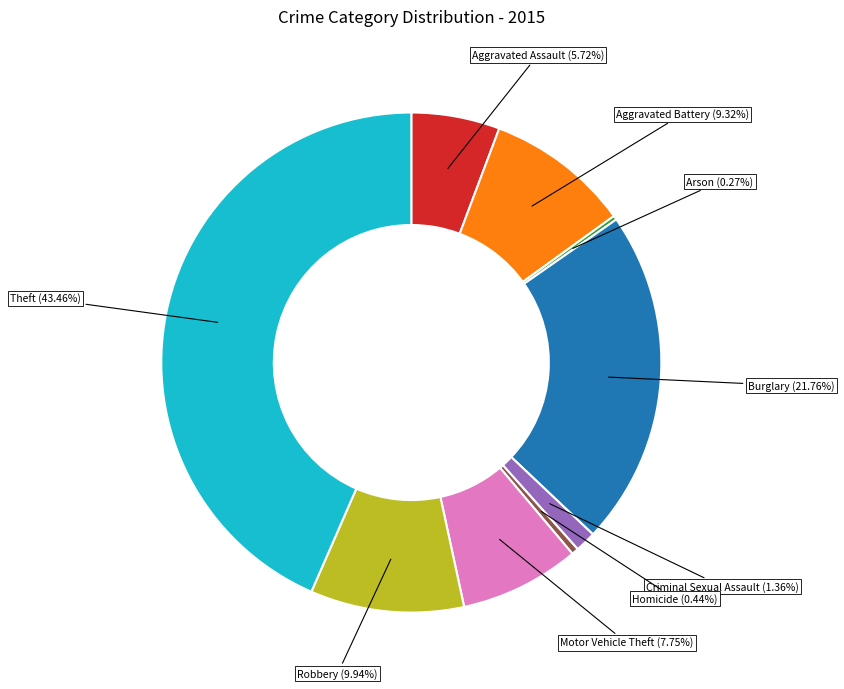

Is there a majority slice in this chart?

No